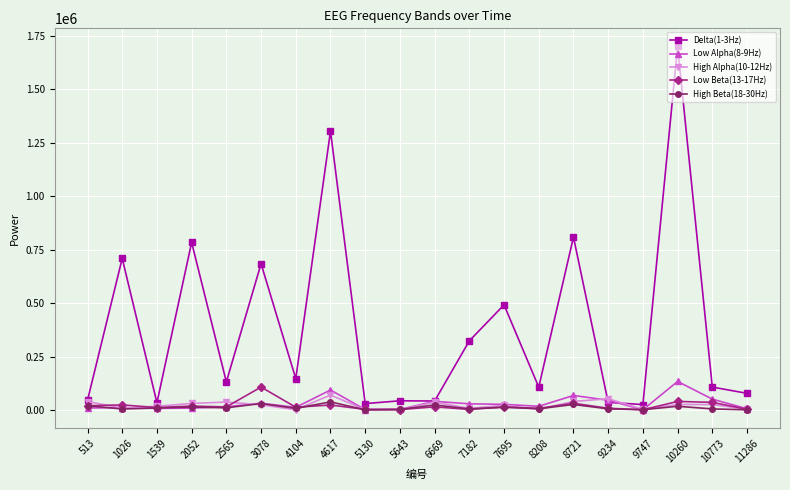

The value of Delta(1-3Hz) at 2052 is 783765. True or false?

True